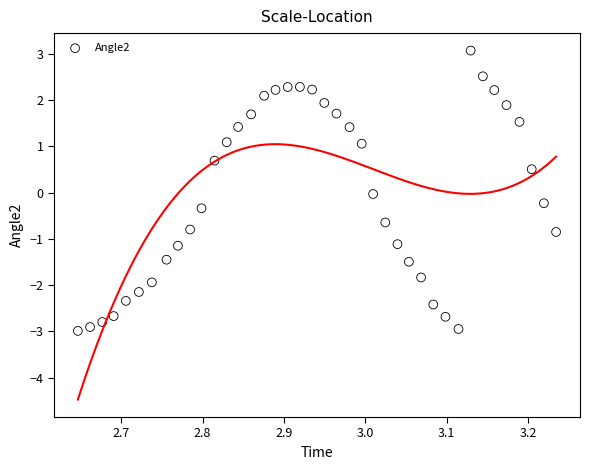

What is the range of Y values (max minus min)?

6.1